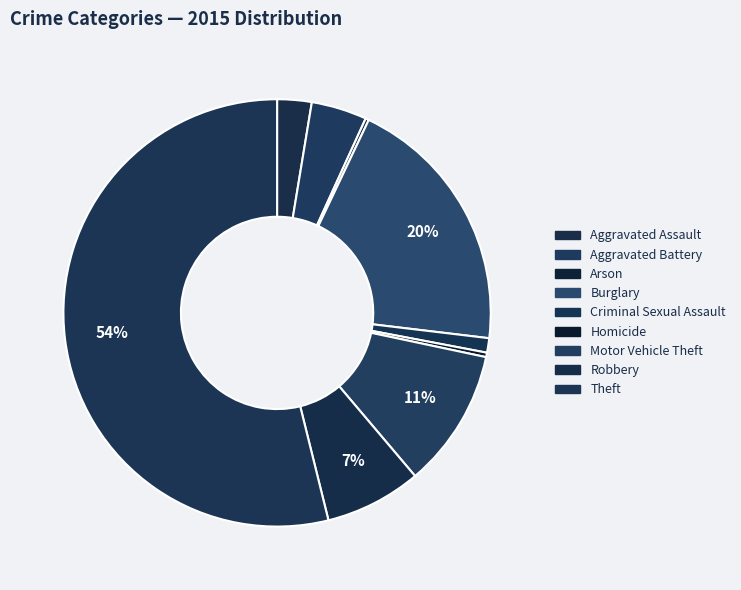

Does Motor Vehicle Theft account for over 50% of the chart?

No